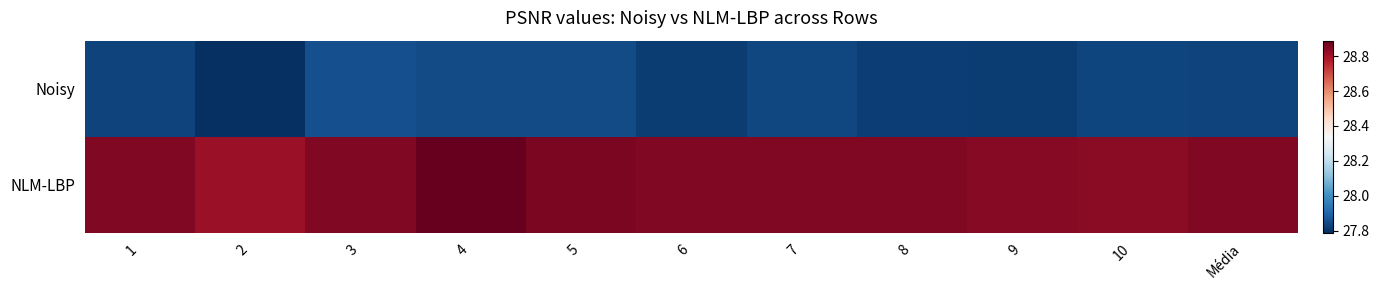

List the series in order of their peak value, lowest first.

Noisy, NLM-LBP